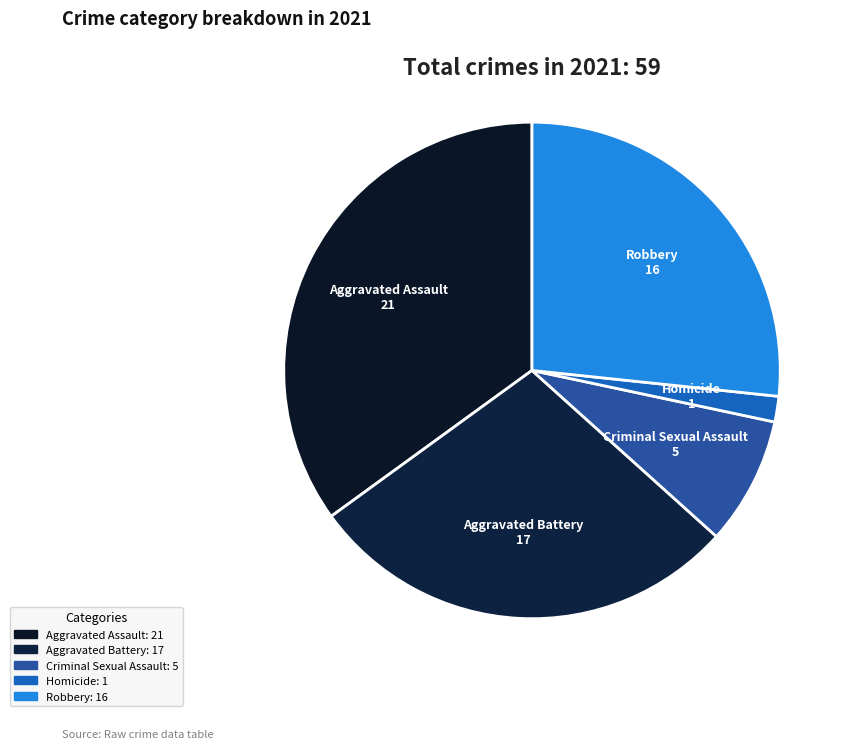

The Aggravated Battery slice represents 28% of the pie. True or false?

True